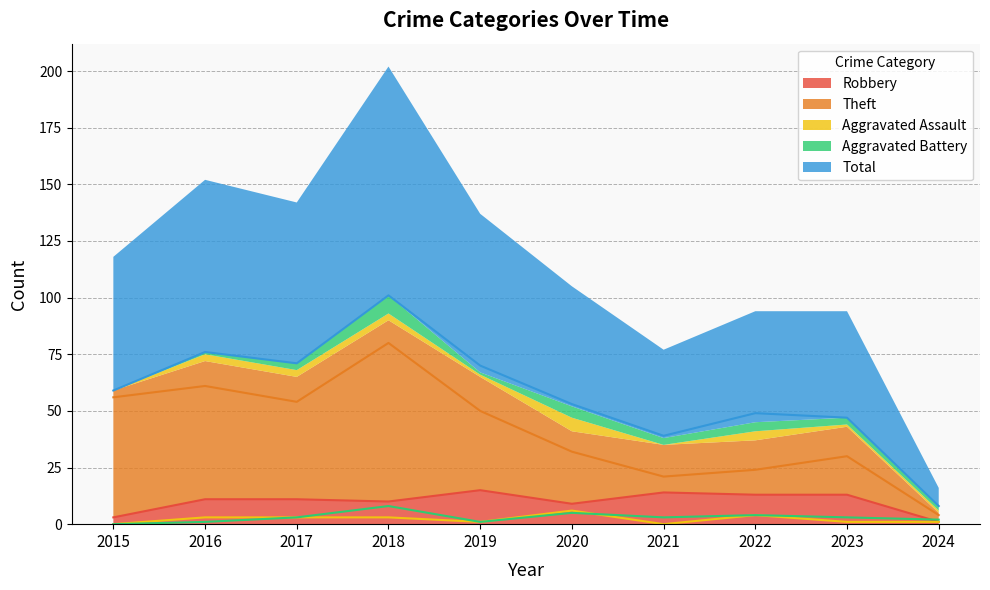

Which series ends up on top after the final intersection of Robbery and Aggravated Battery?

Aggravated Battery